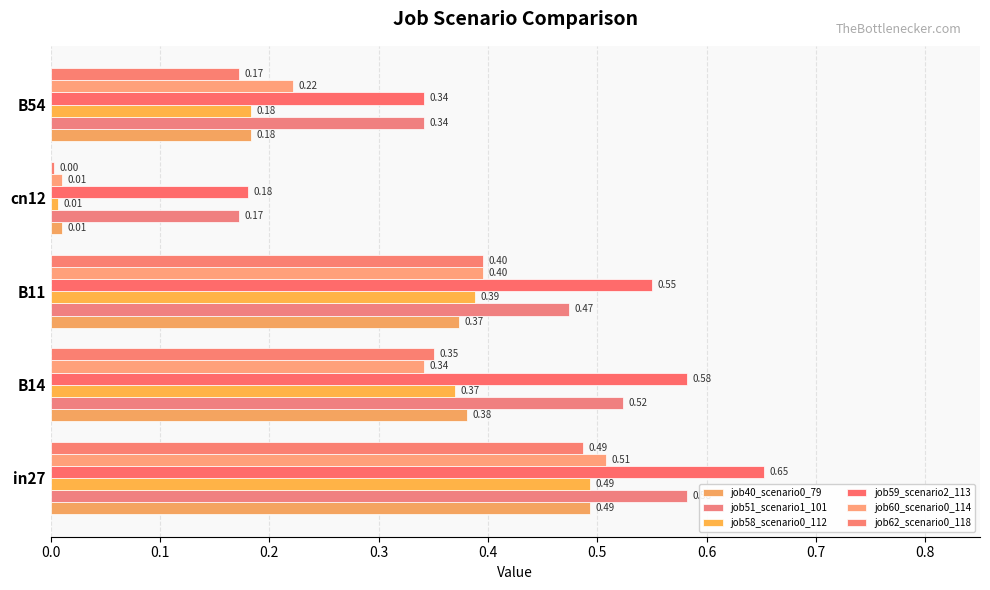

What is the value of the job62_scenario0_118 bar at the 1st from the left?

0.5